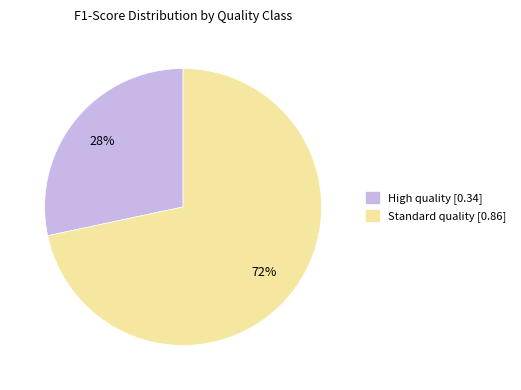

True or false: Standard quality accounts for 63% of the total.

False